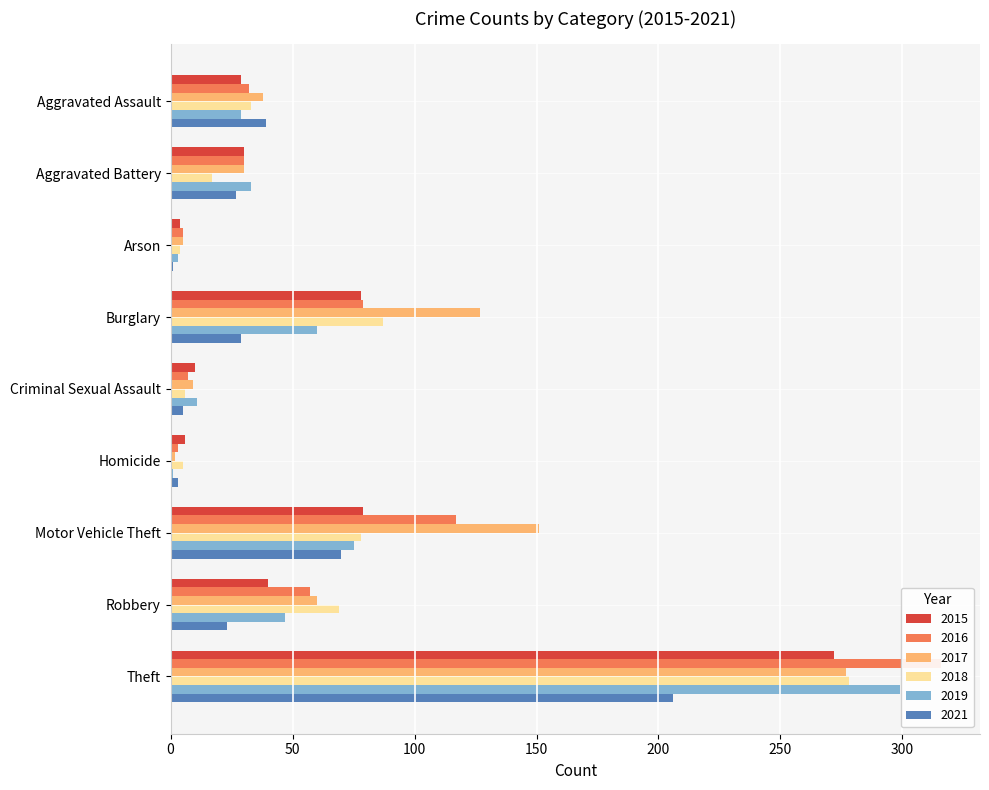

The 2021 series shows 2 at Arson. True or false?

False